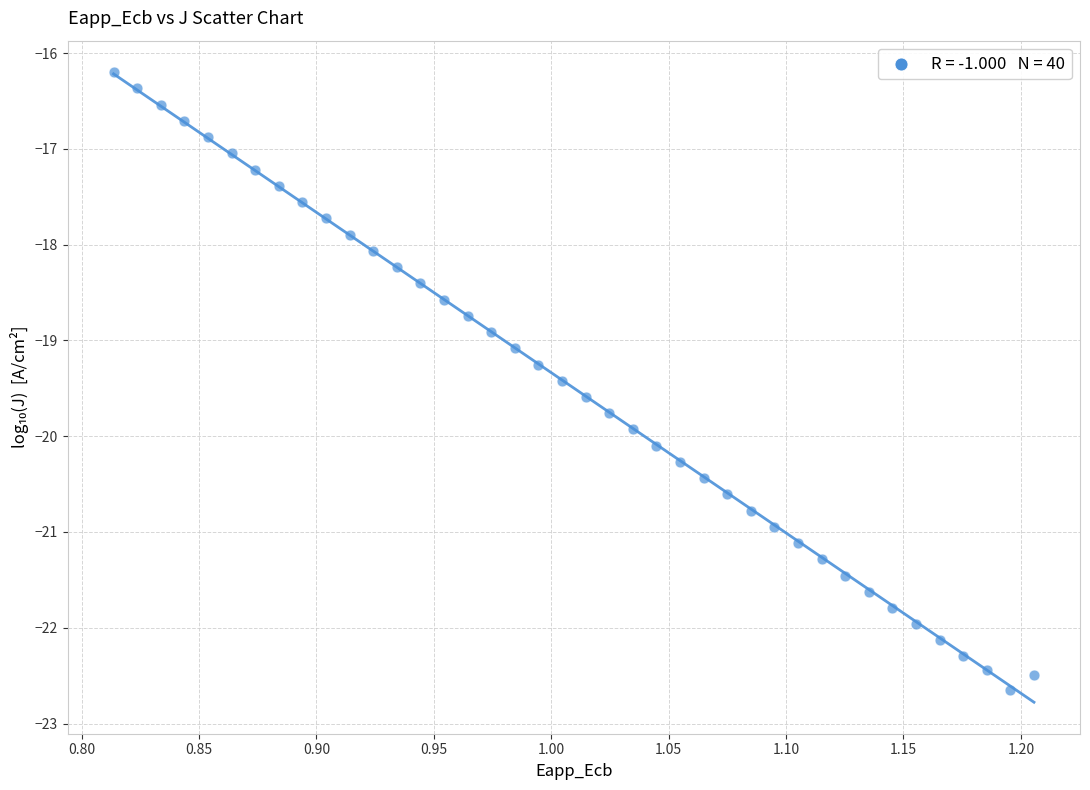

What is the range of Y values (max minus min)?

6.5